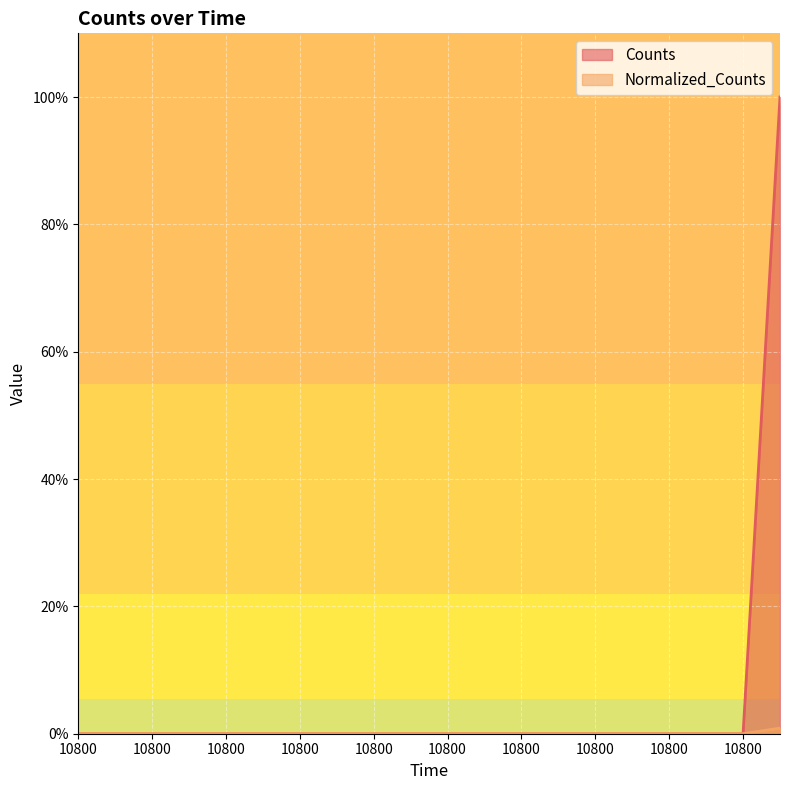

At how many categories does at least one series exceed 0?

1